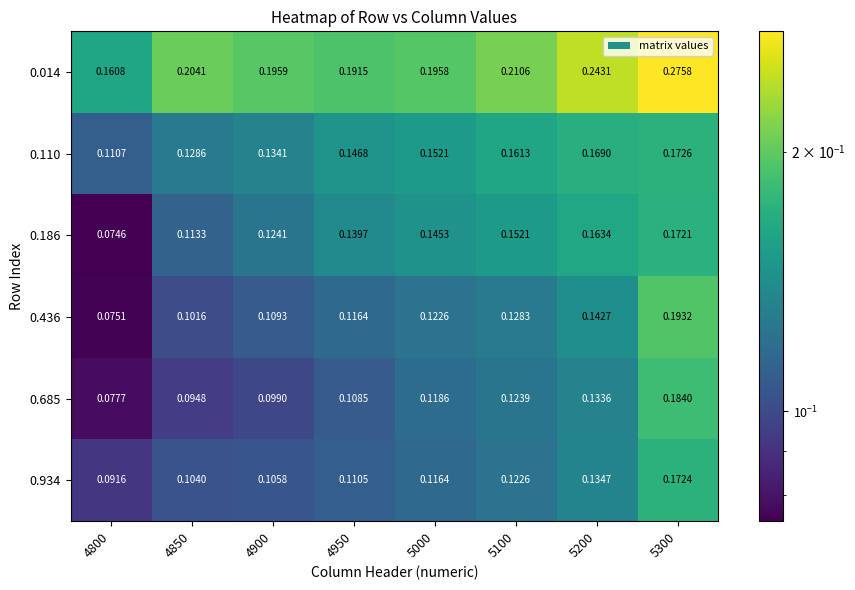

Is the value of 0.436 at 4800 greater than the value of 0.685 at 5200?

No